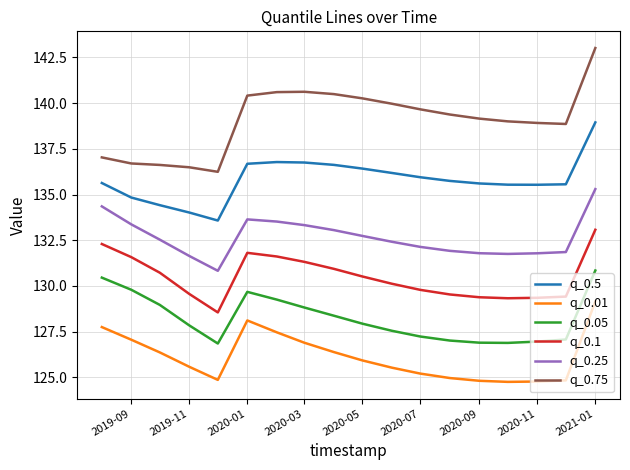

What is the maximum value shown in the chart?

143.0